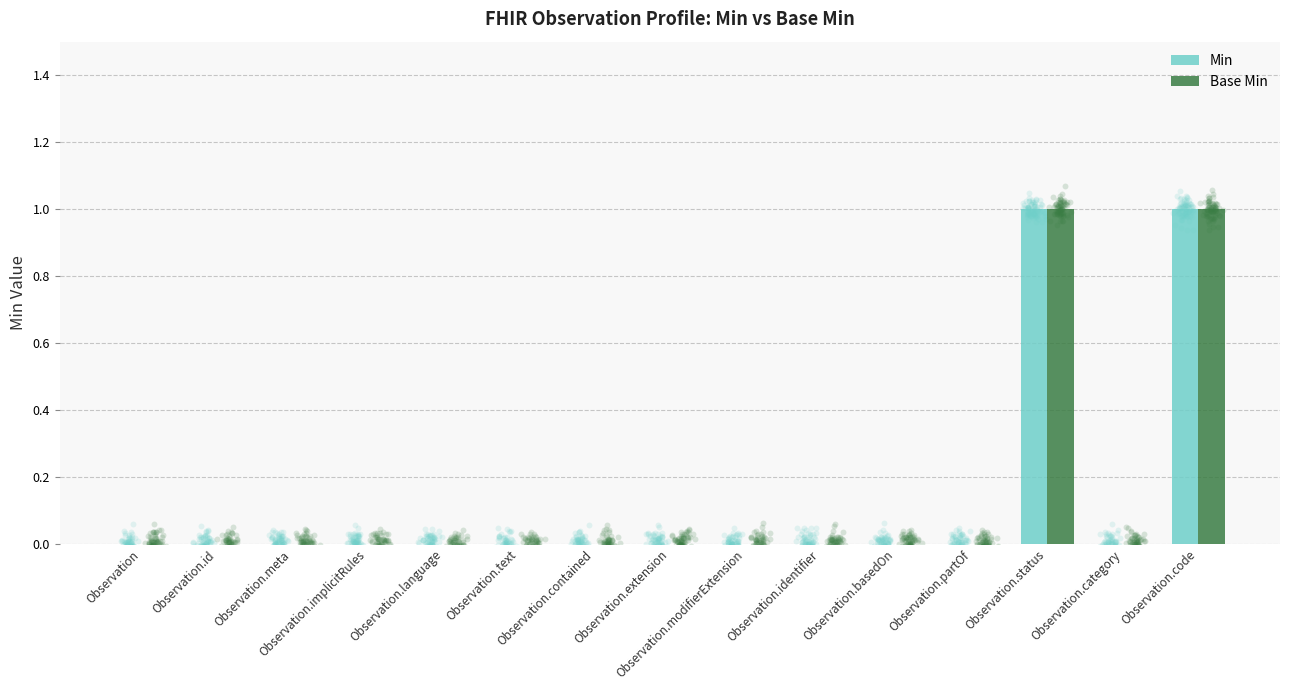

At which category is the sum across all series the highest?

Observation.status